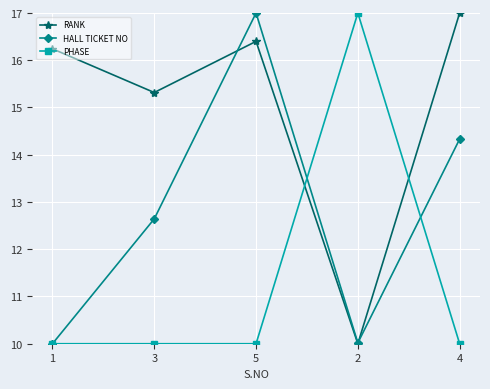

The value of PHASE at 1 is 10.0. True or false?

True